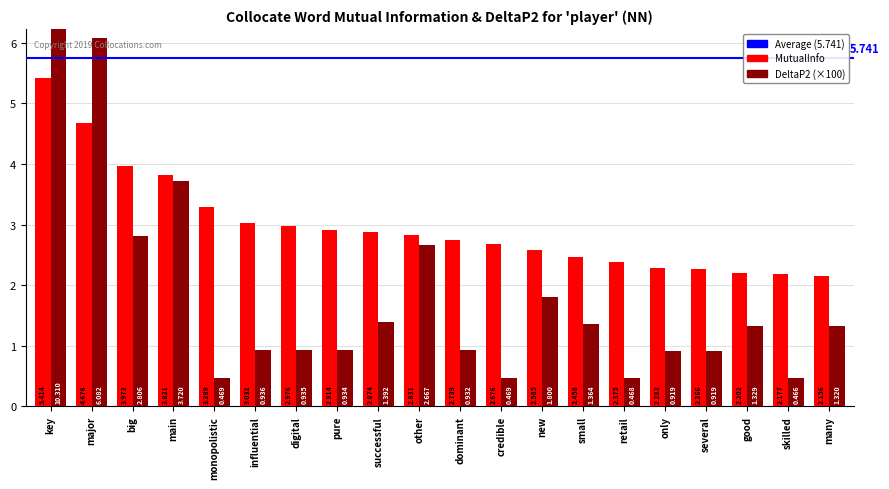

True or false: DeltaP2_scaled has a value of 3.7 at main.

True